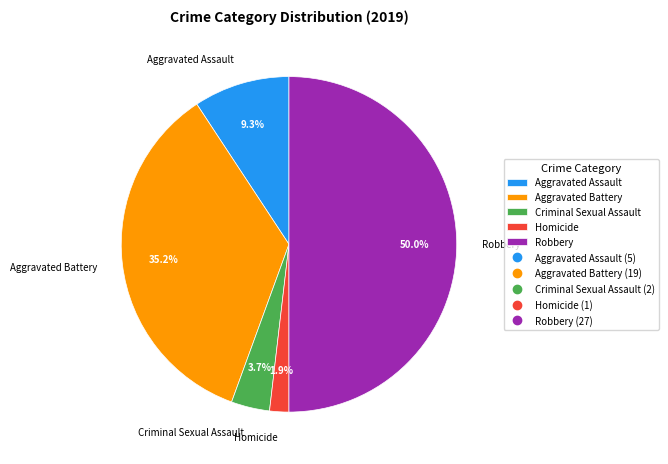

What is the largest slice in the pie chart?

Robbery